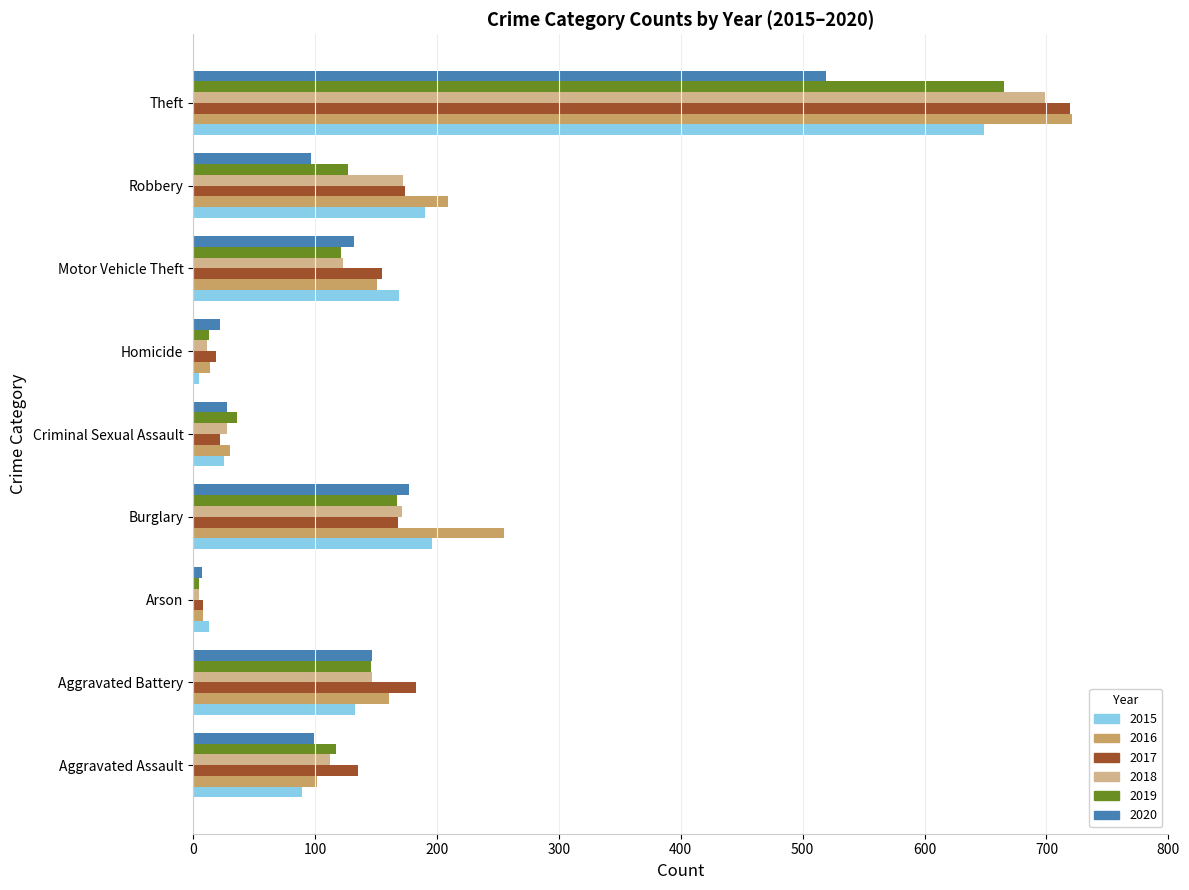

At which label does 2019 reach its minimum?

Arson